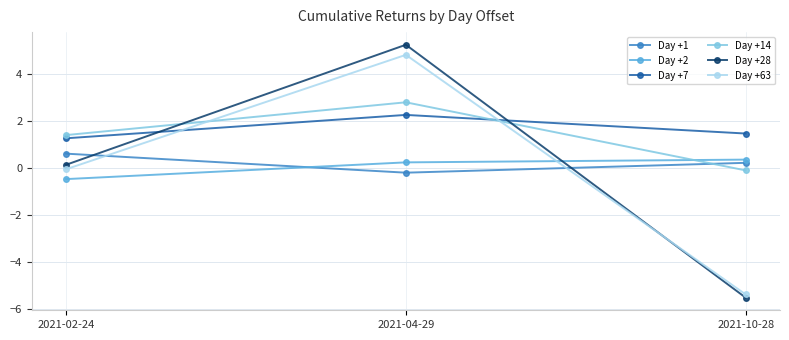

What position from the left is 2021-10-28?

3